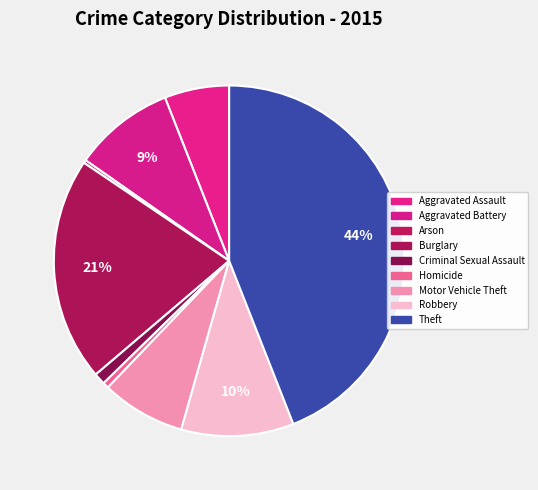

Rank the categories by value from lowest to highest.

Arson, Homicide, Criminal Sexual Assault, Aggravated Assault, Motor Vehicle Theft, Aggravated Battery, Robbery, Burglary, Theft